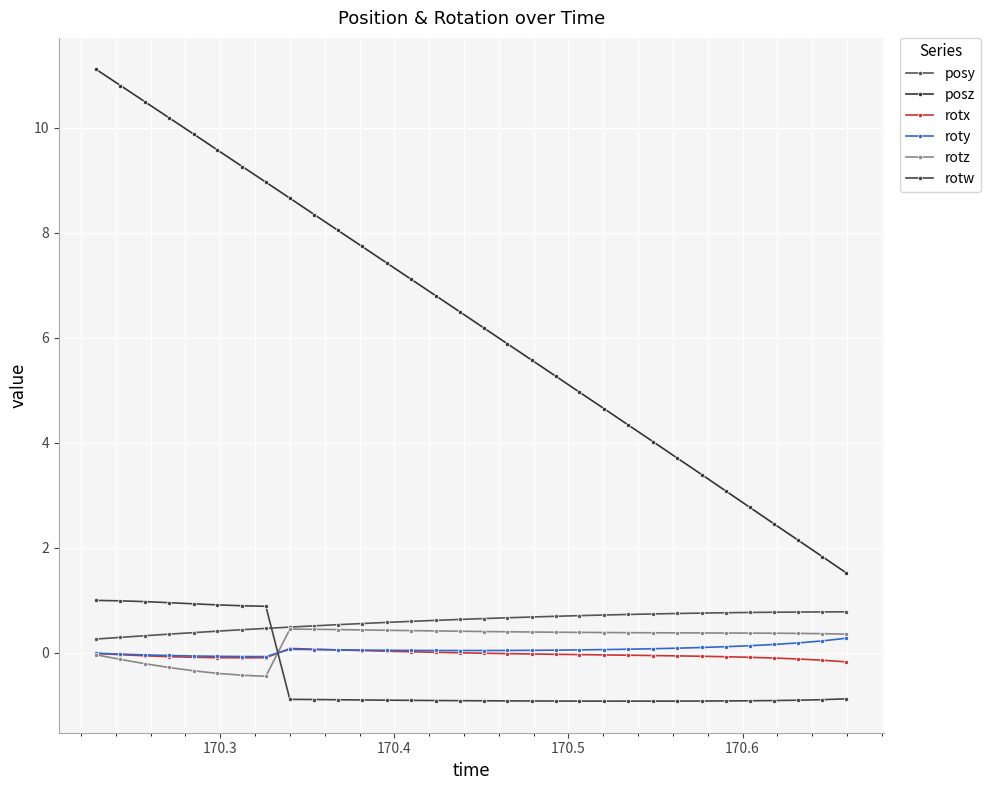

Count the number of categories in the chart.

32